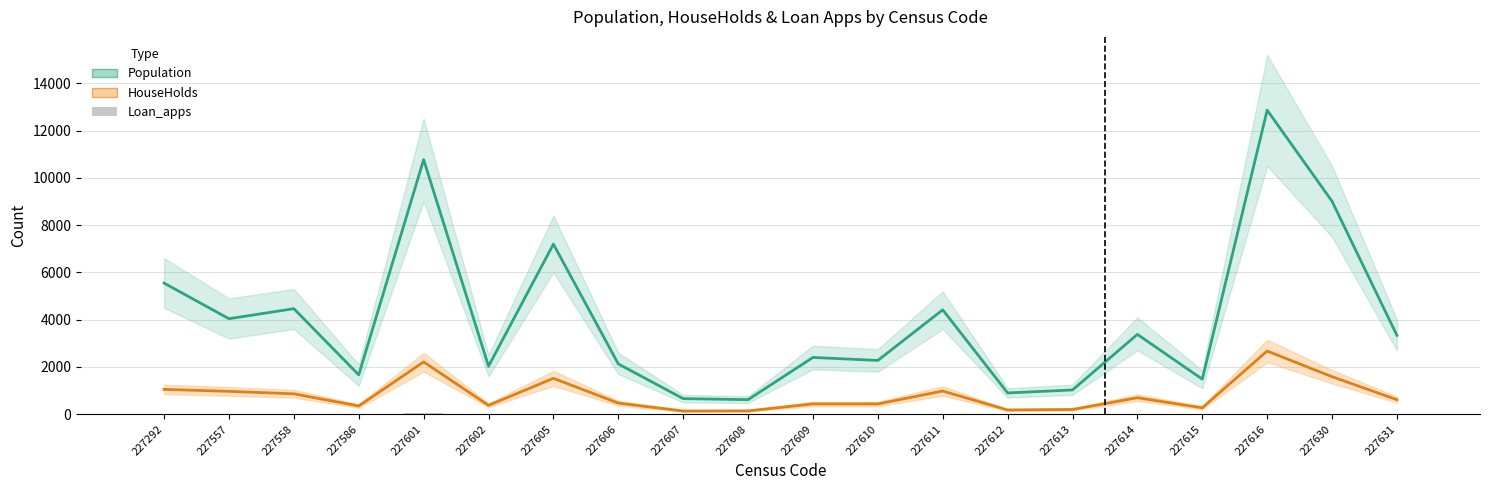

The HouseHolds series shows 200 at 227613. True or false?

True